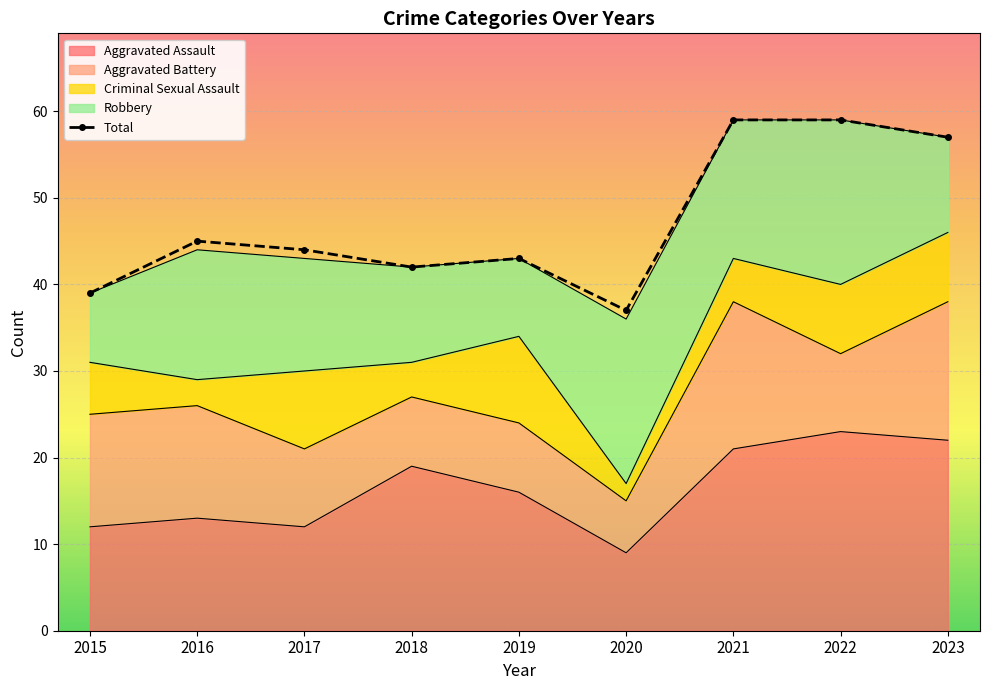

The value of Aggravated Battery at 2023 is 16. True or false?

True